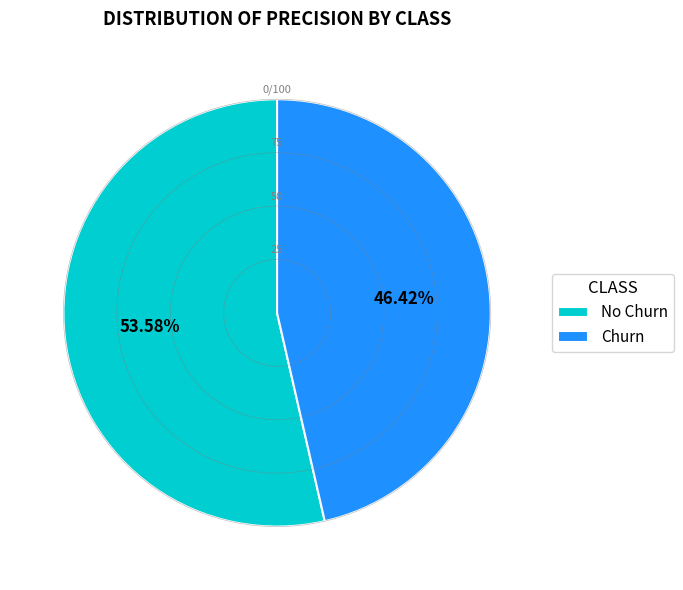

The Churn slice represents 56% of the pie. True or false?

False